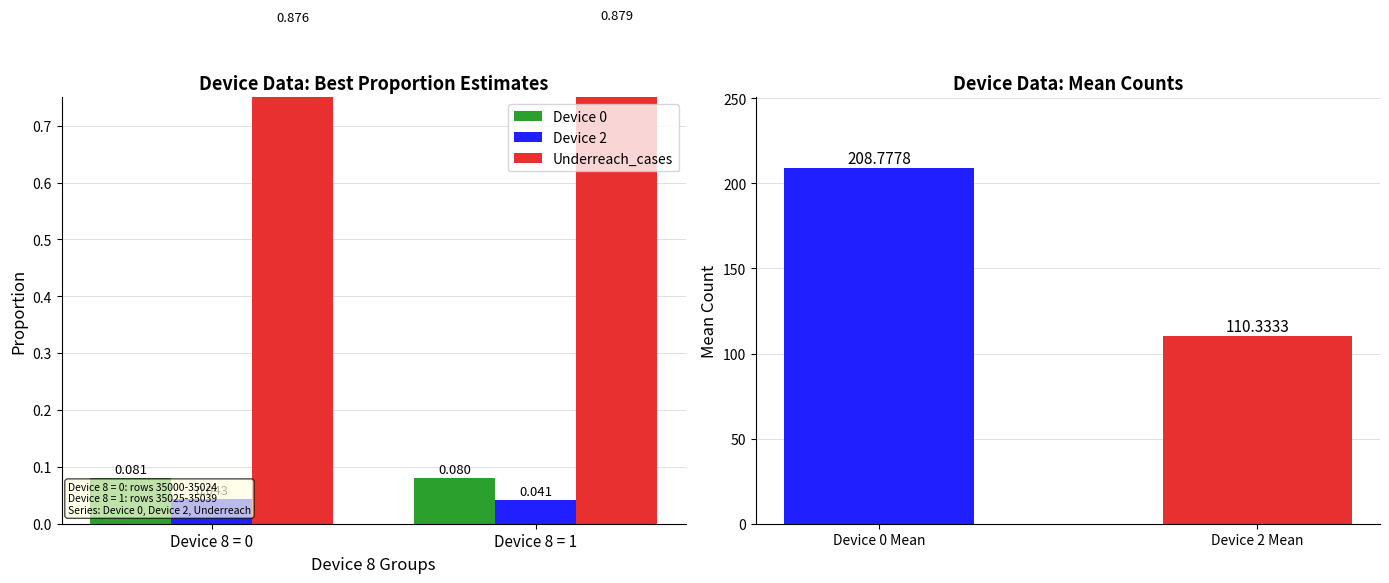

Rank the series at Device 8 = 0 from lowest to highest value.

Device 2, Device 0, Underreach_cases